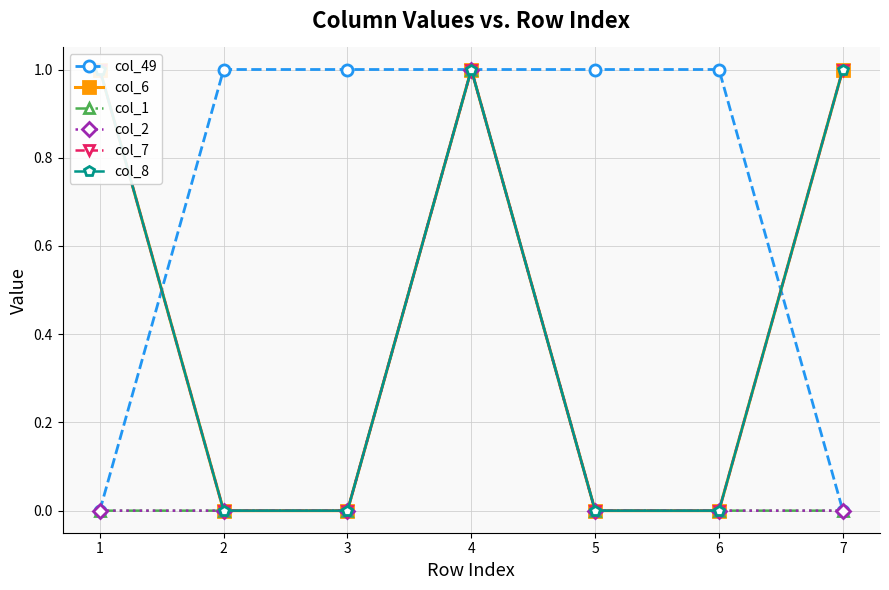

What is the value of the col_6 point at the 4th from the left?

1